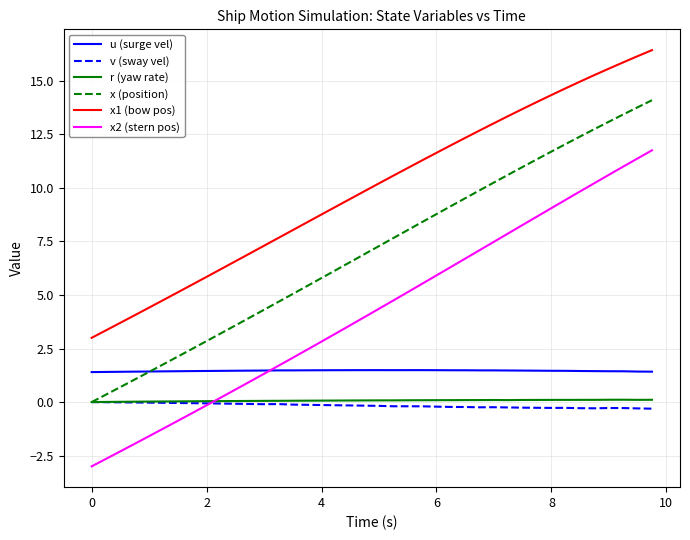

True or false: v (sway vel) and u (surge vel) intersect in this chart.

False